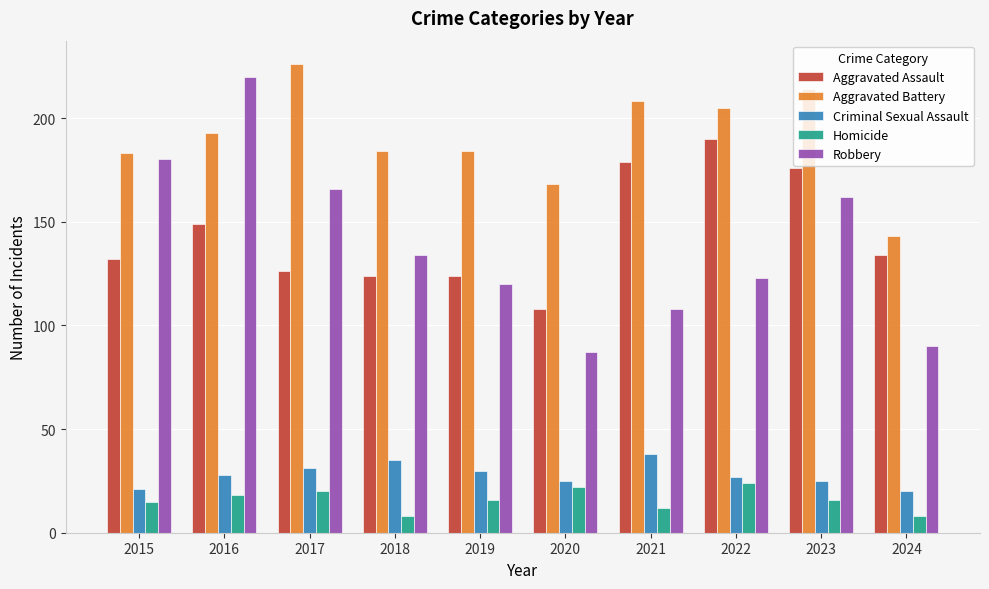

Is it true that Aggravated Battery equals 261 at 2015?

False